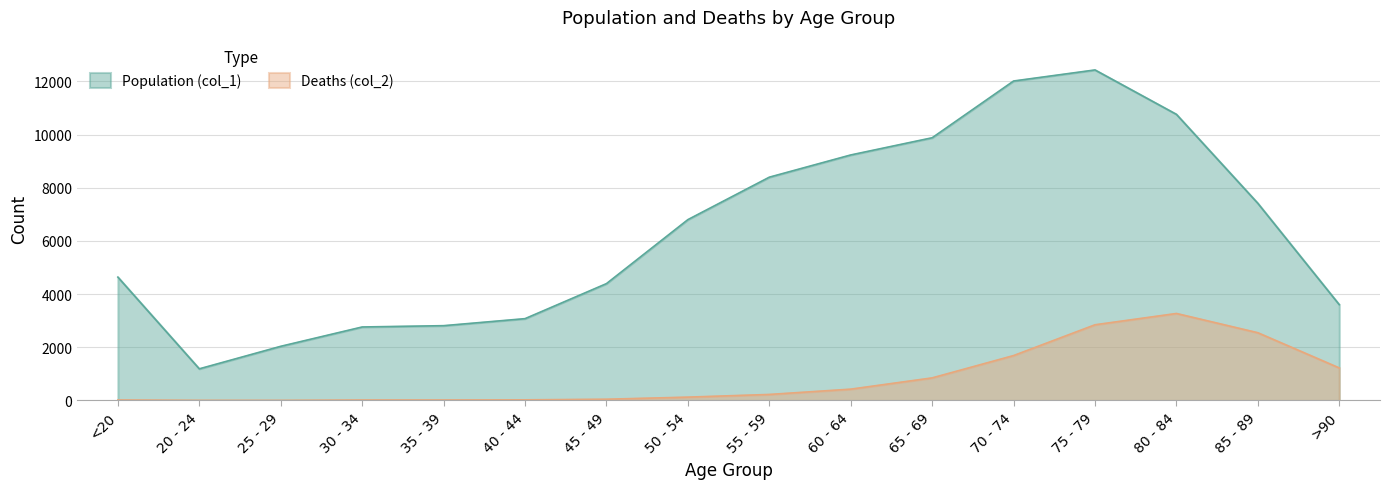

What is the spread (max minus min) of values at 40 - 44?

3054